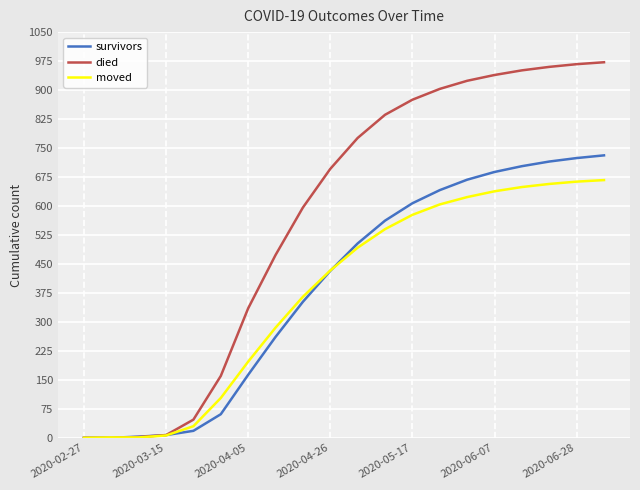

List the series in order of their peak value, highest first.

died, survivors, moved